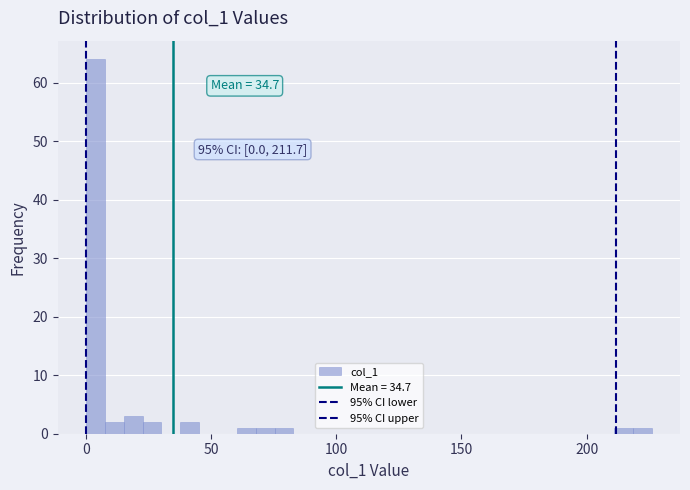

Read against the x-axis, roughly where is the centre of the tallest bar?

5